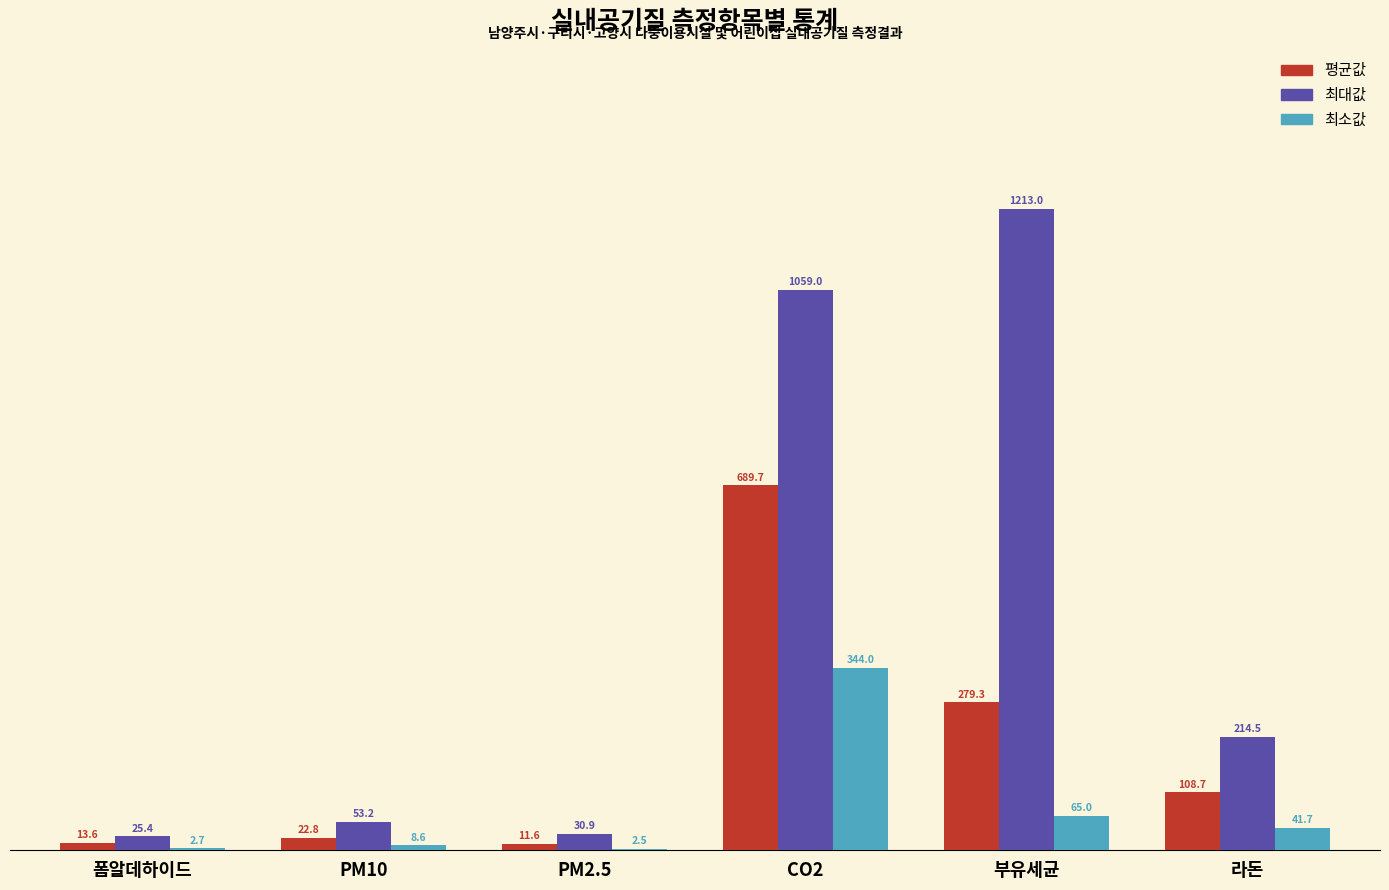

What are all the series names shown in the legend?

평균값, 최대값, 최소값